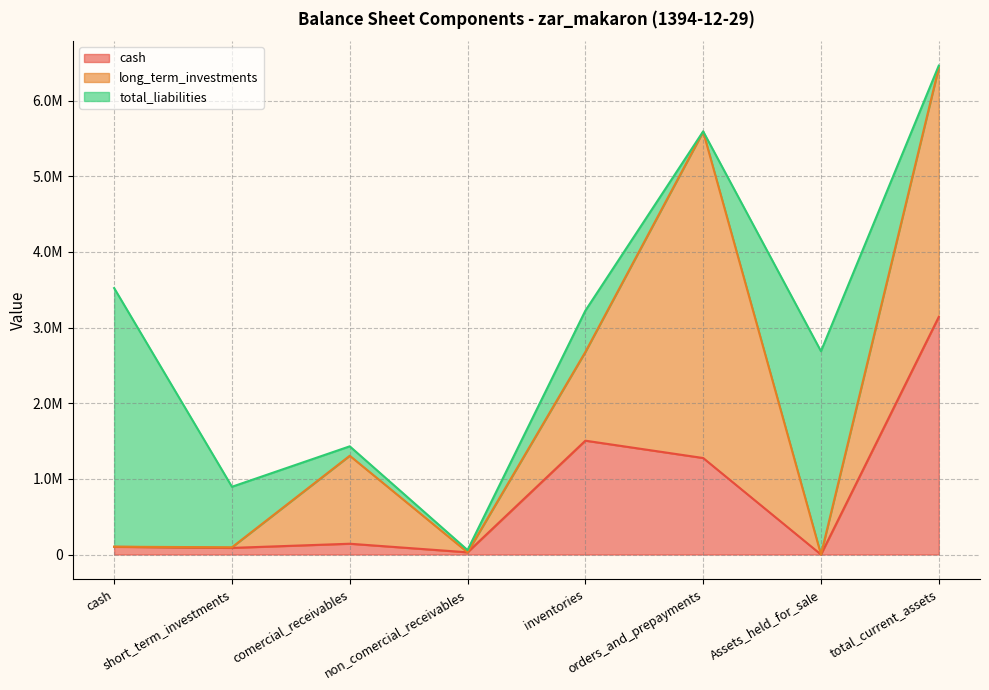

What is the value of the cash point at the 8th from the left?

3141675